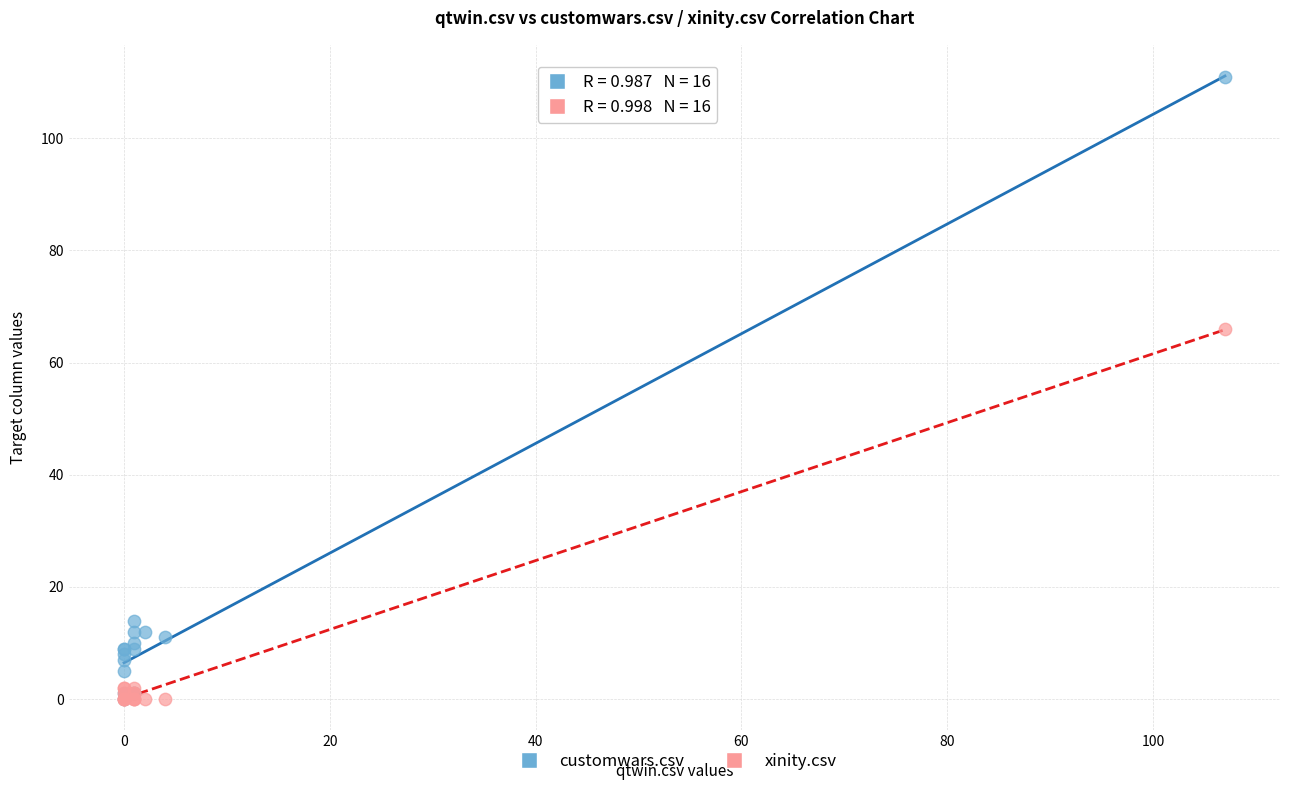

In the customwars.csv series, what Y value is closest to 55?

14